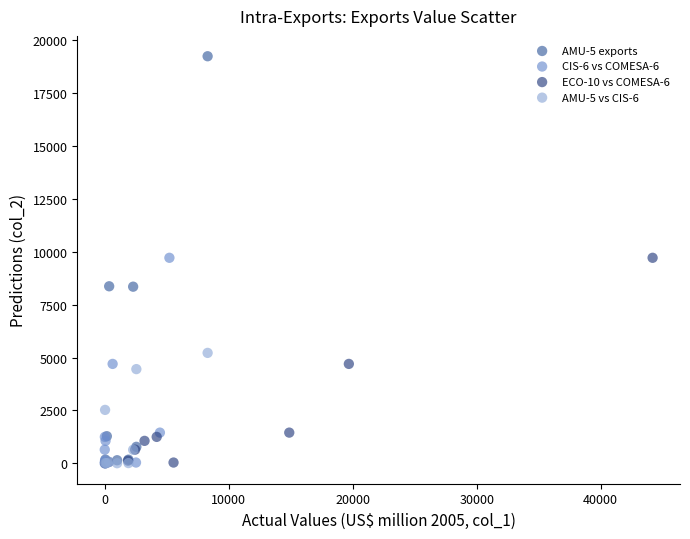

Which series contains the highest Y value?

AMU-5 exports